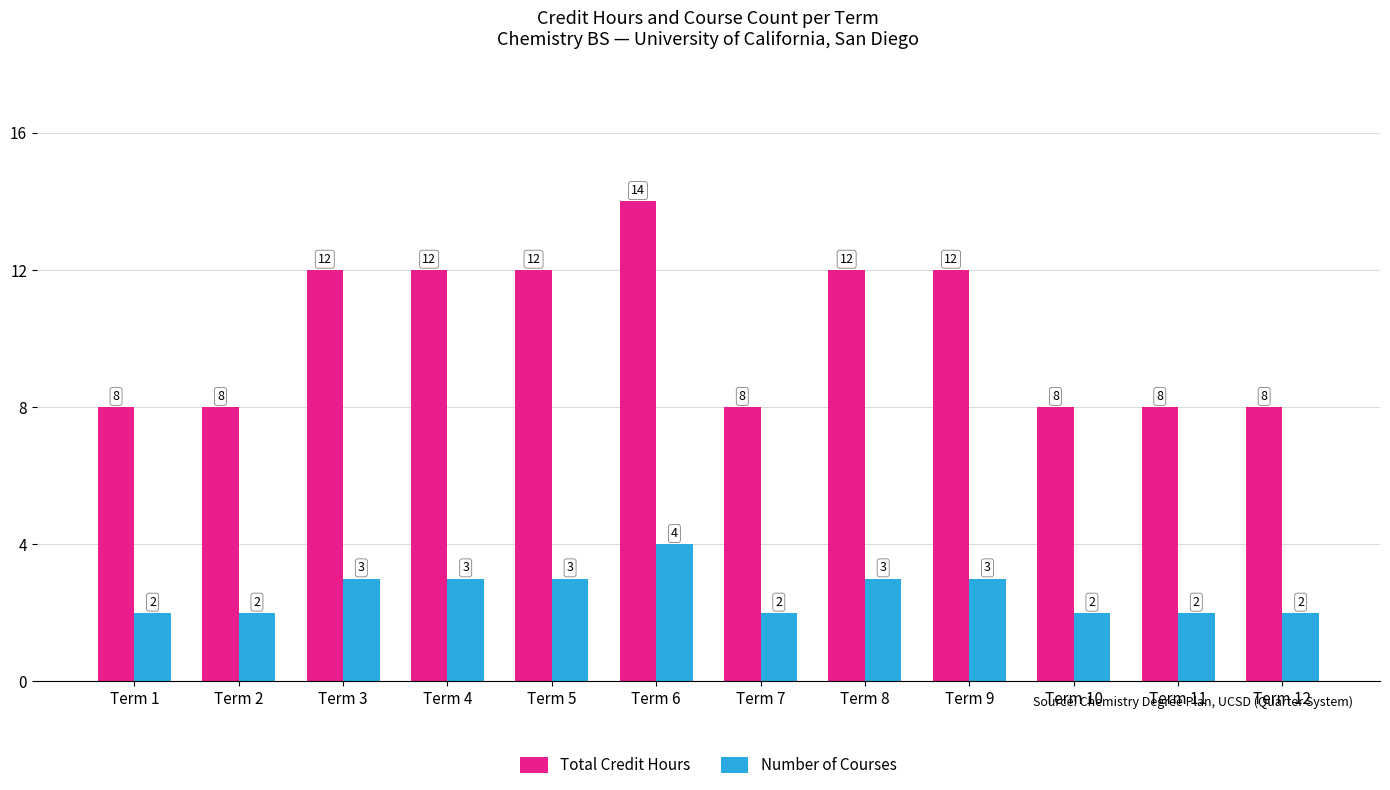

What is the minimum value for Number of Courses?

2